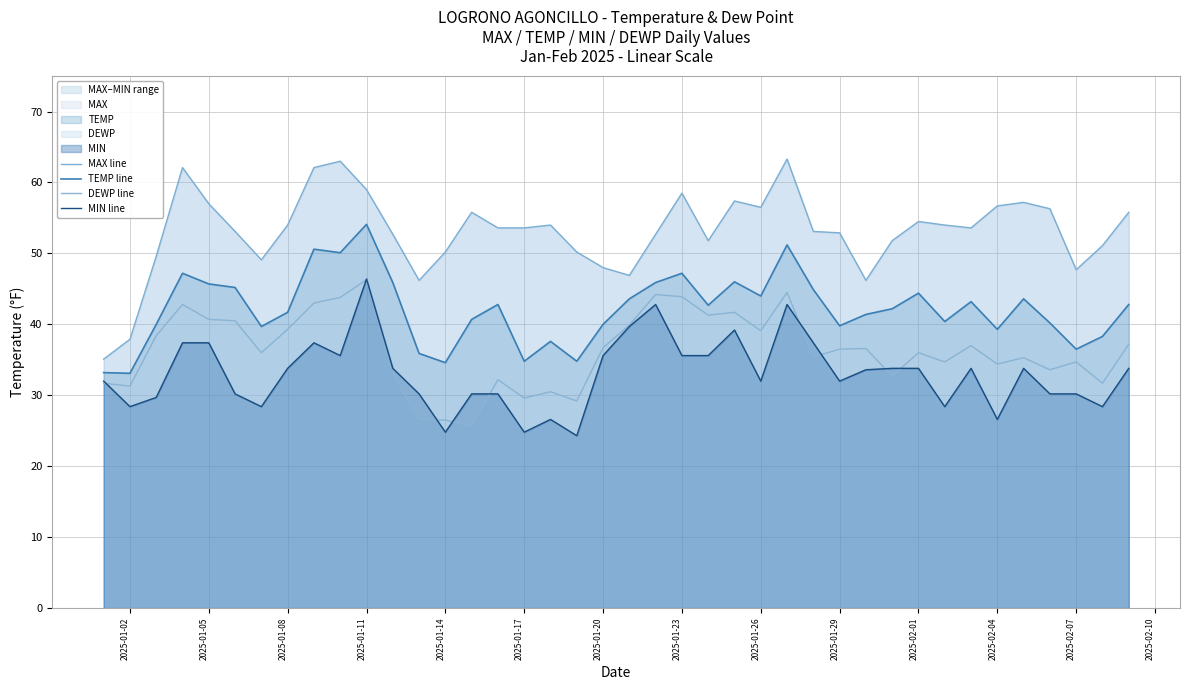

True or false: MAX line has more than 0 points higher than both neighbors.

True